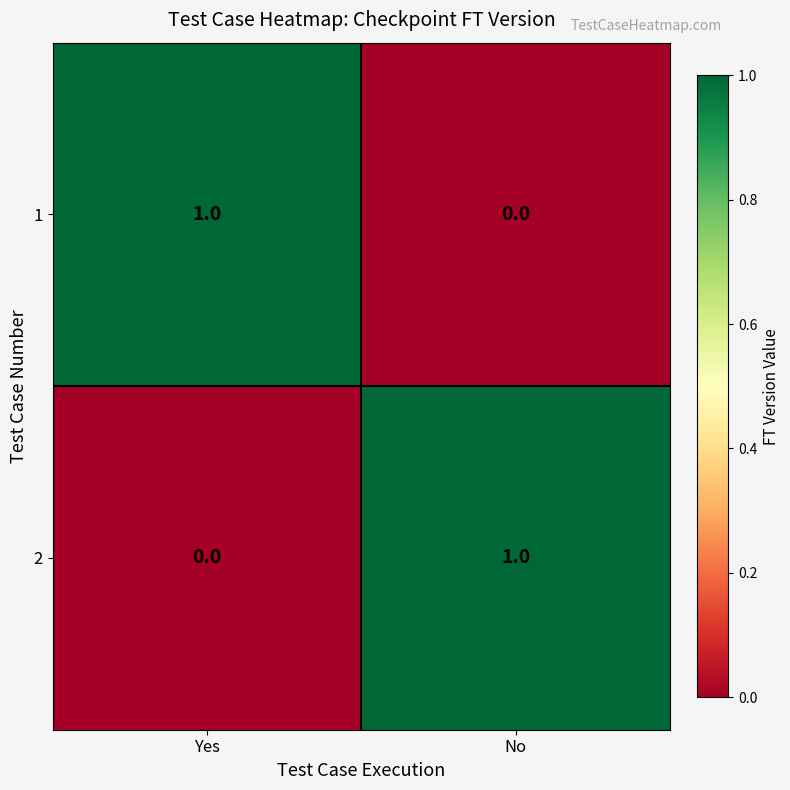

What is the greatest value displayed?

1